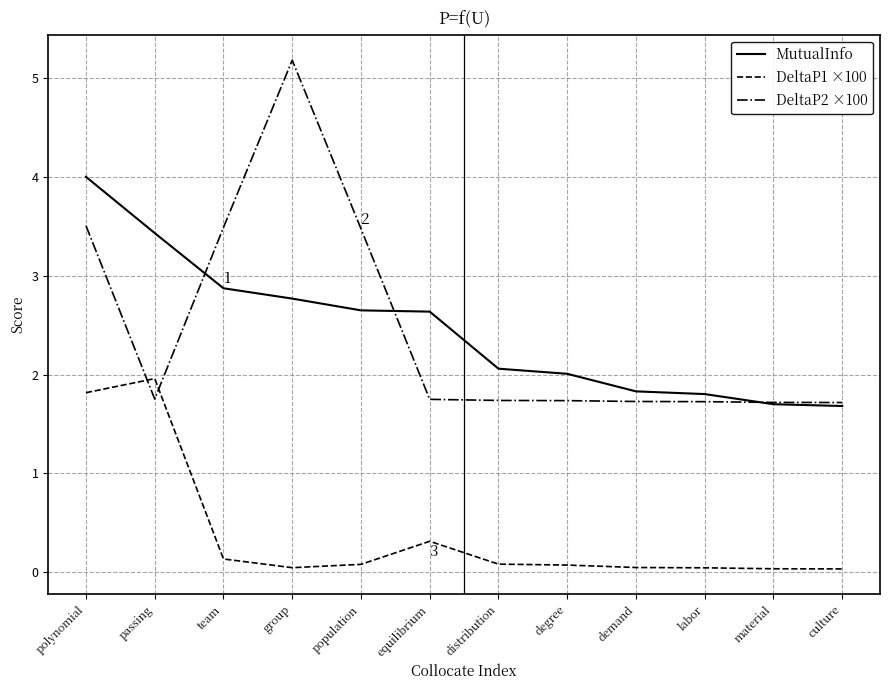

True or false: MutualInfo and DeltaP1 ×100 intersect in this chart.

False